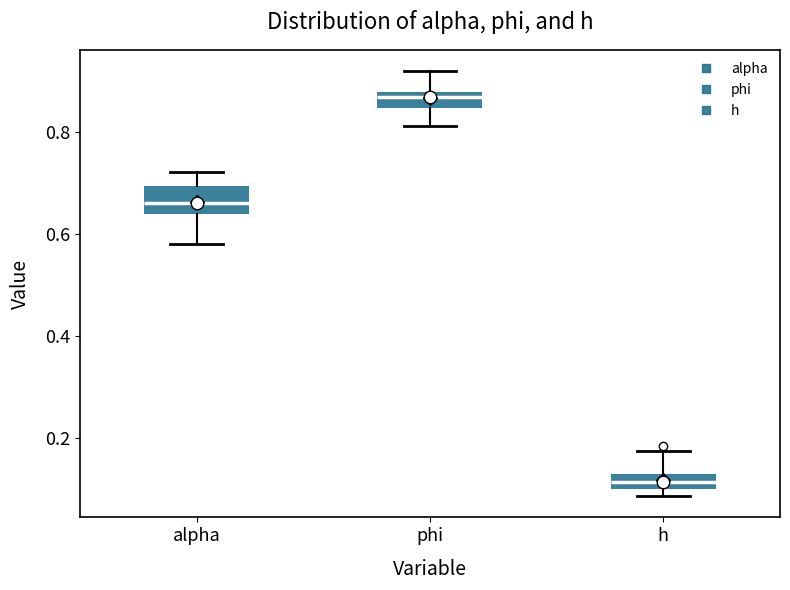

Which box's median line is the lowest?

h